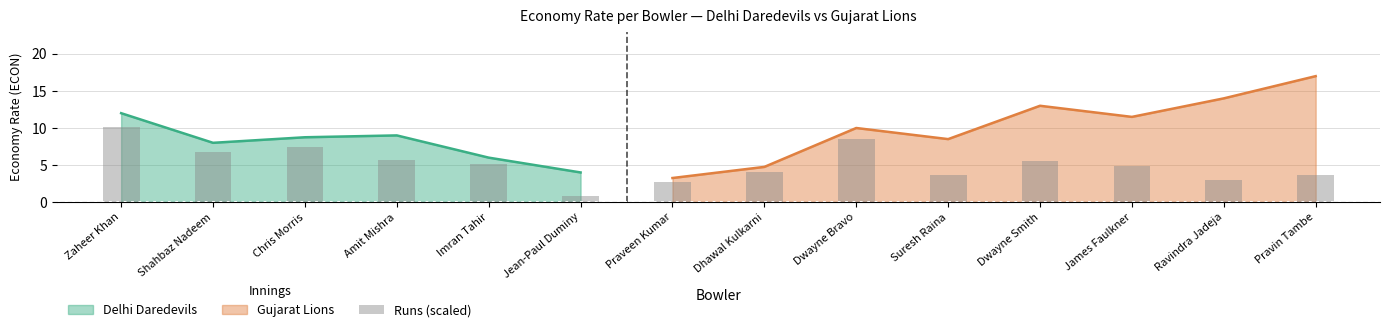

The Delhi Daredevils series shows 9.0 at Amit Mishra. True or false?

True